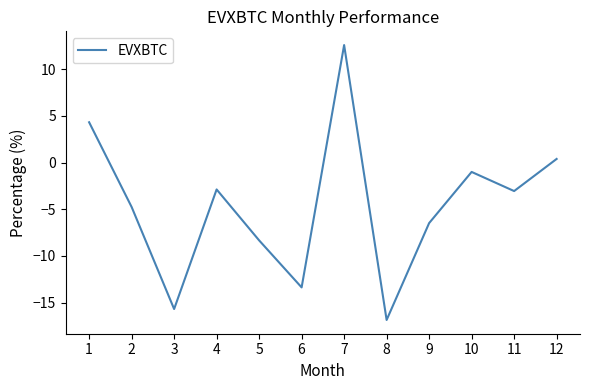

Reading left to right, extract all data points from this chart.

1=4.3	2=-4.8	3=-15.7	4=-2.9	5=-8.3	6=-13.4	7=12.6	8=-16.9	9=-6.5	10=-1.0	11=-3.1	12=0.4